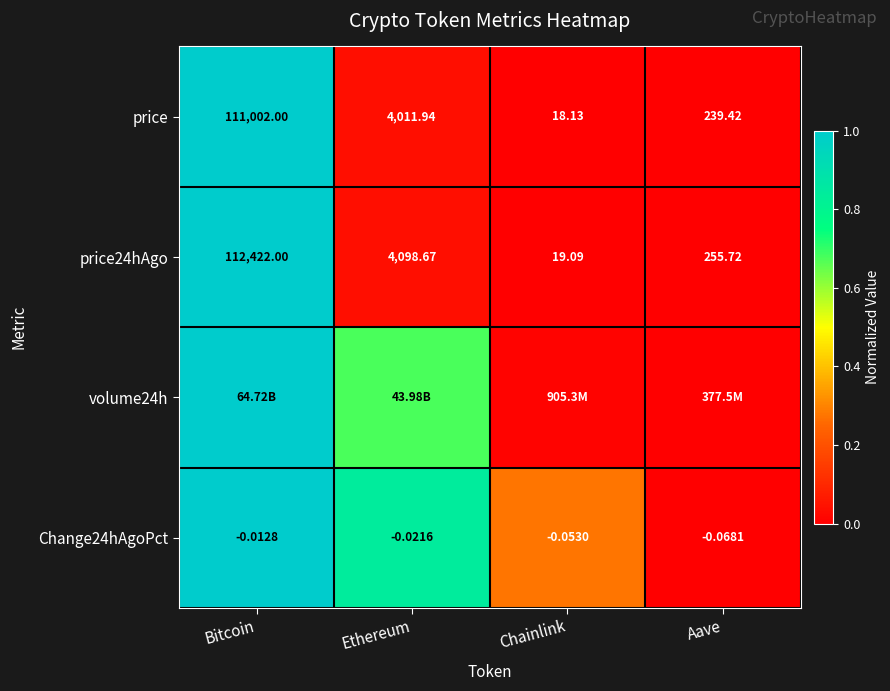

How many values in the price24hAgo series exceed 4098?

2